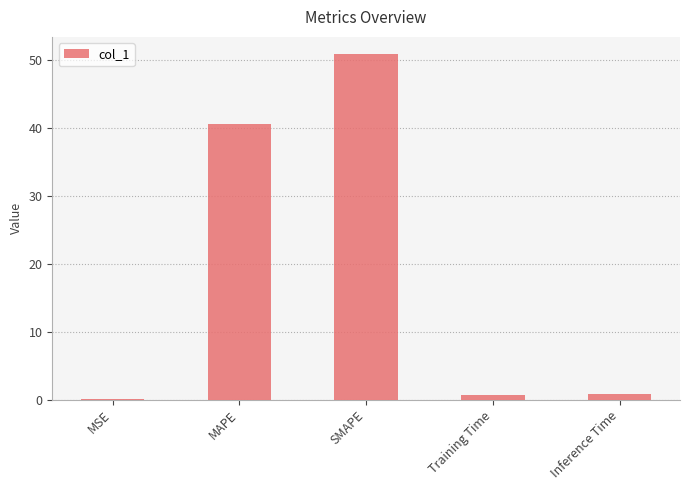

What is the sum of all values?

92.9